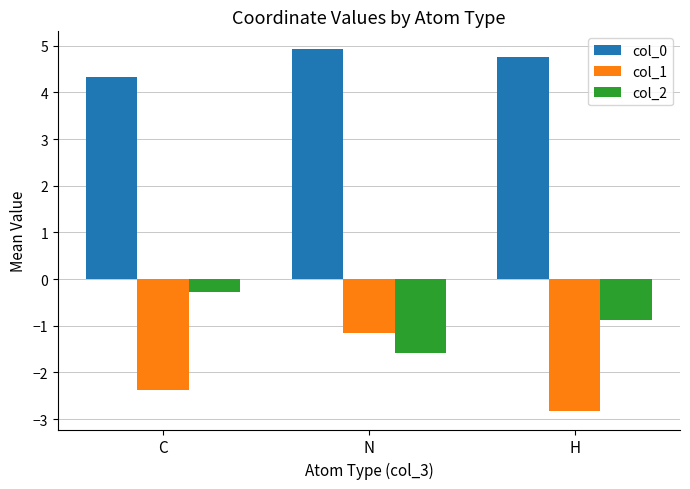

Rank the series by their maximum value, from highest to lowest.

col_0, col_2, col_1